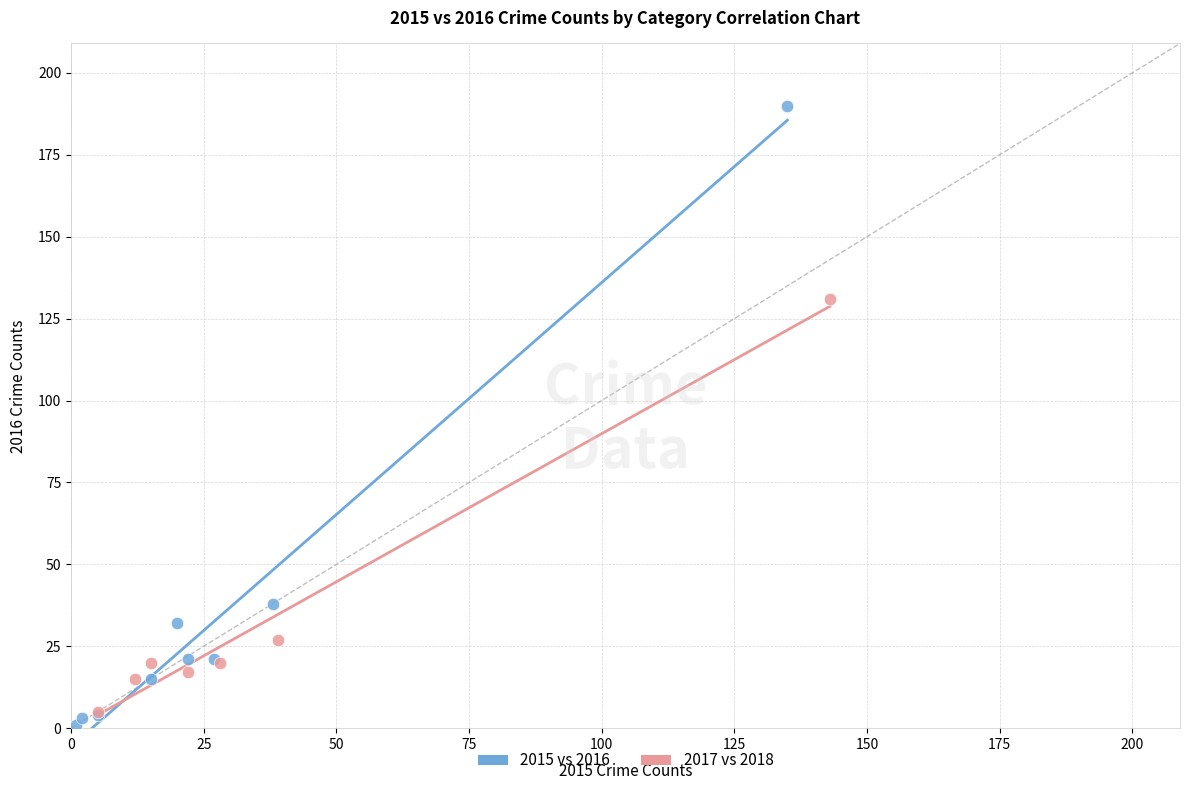

Which series has the largest Y range (max minus min)?

2015 vs 2016